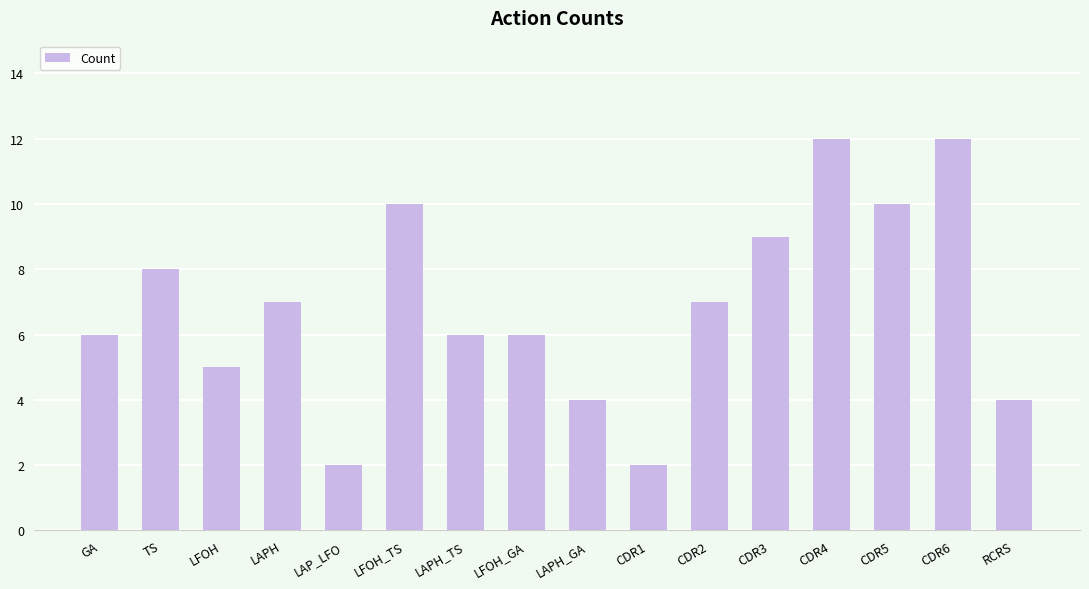

Is it true that the value at CDR3 is 9?

True